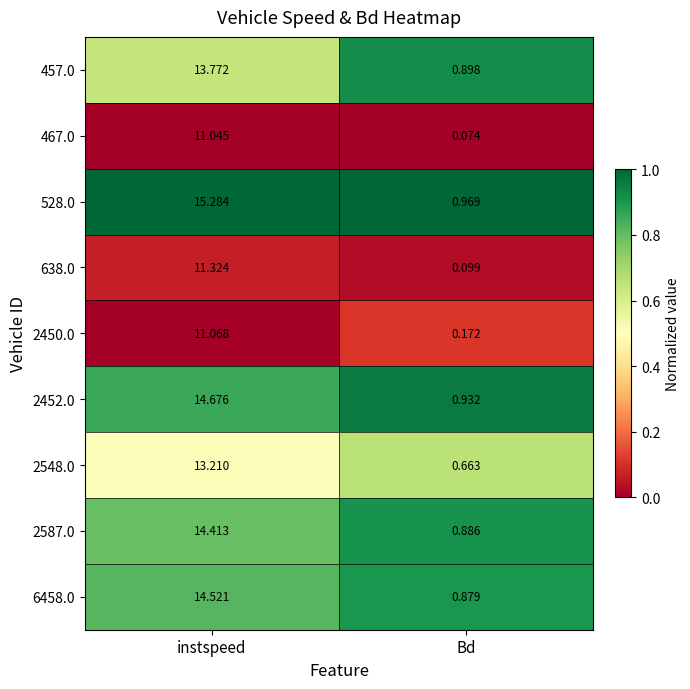

Which category has the lowest value across all series?

Bd